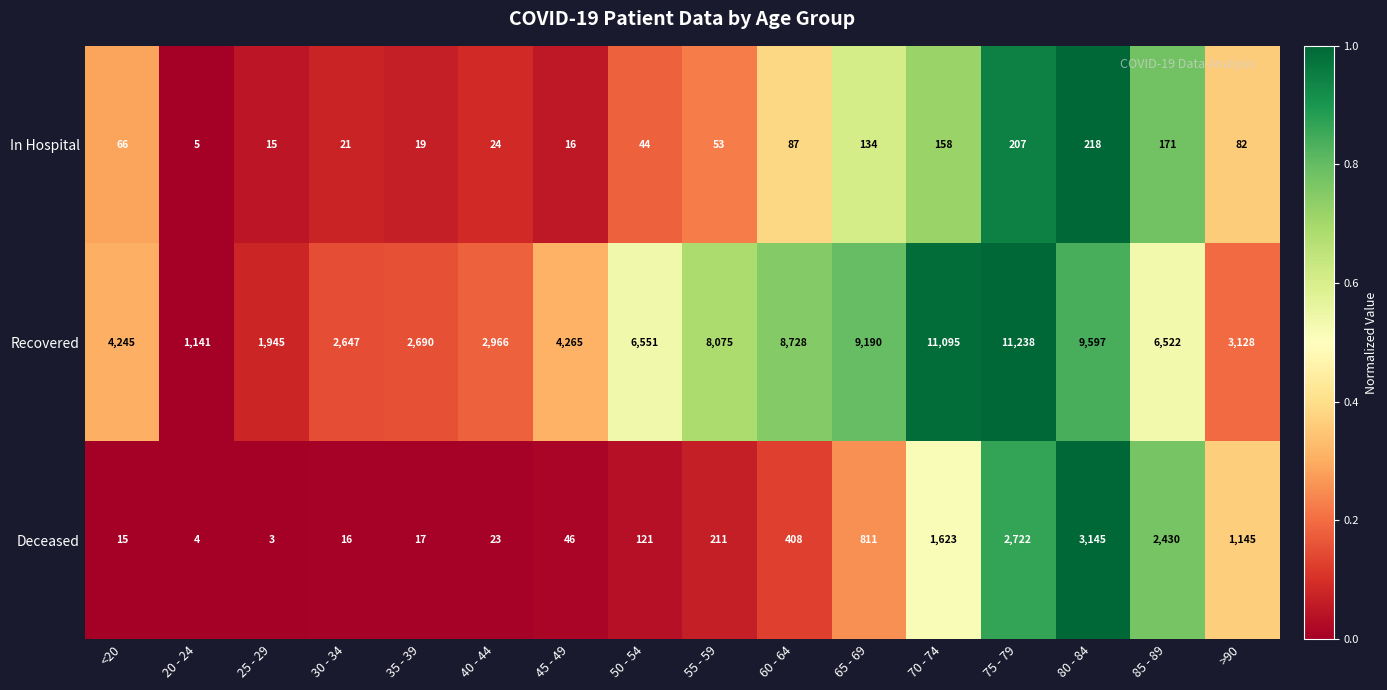

Which series has the largest total across all categories?

Recovered